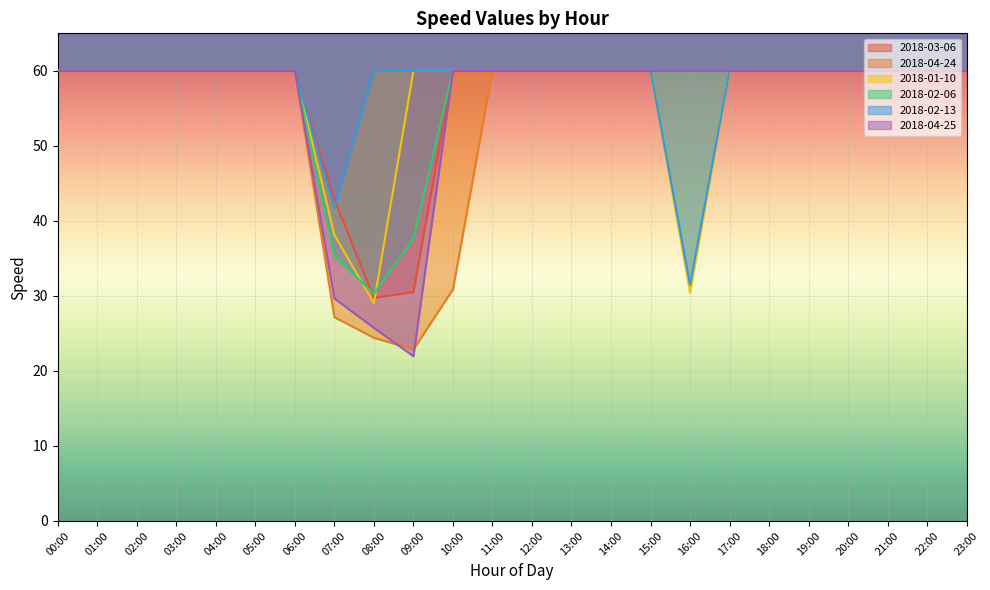

The value of 2018-01-10 at 03:00 is 93.6. True or false?

False